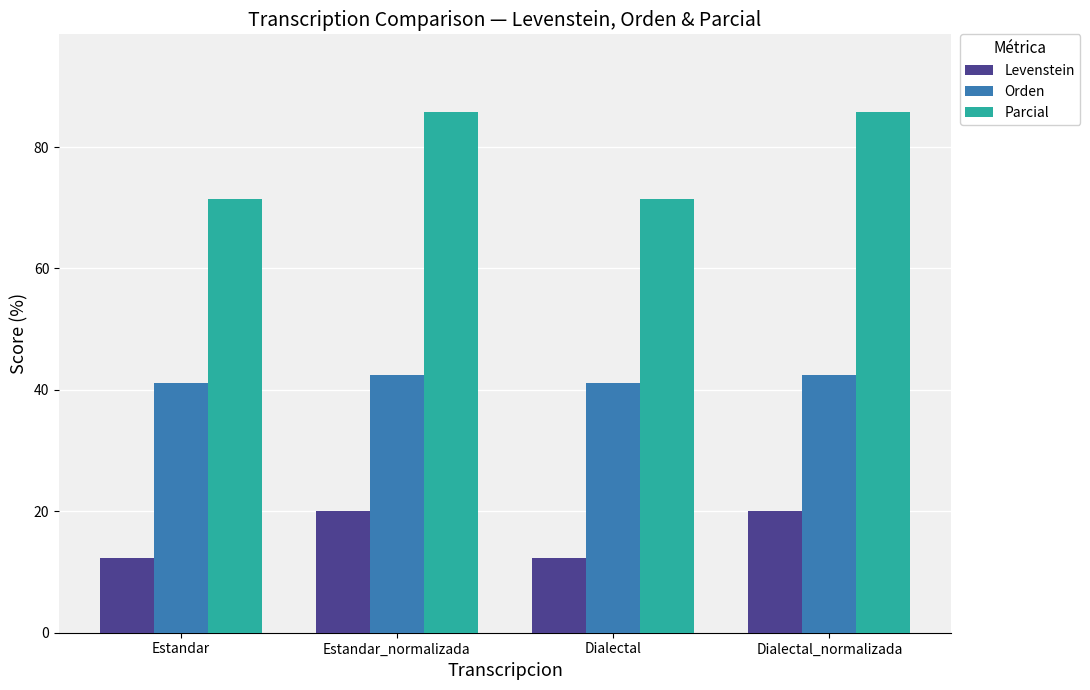

Is the value of Levenstein at Estandar_normalizada greater than the value of Orden at Dialectal?

No